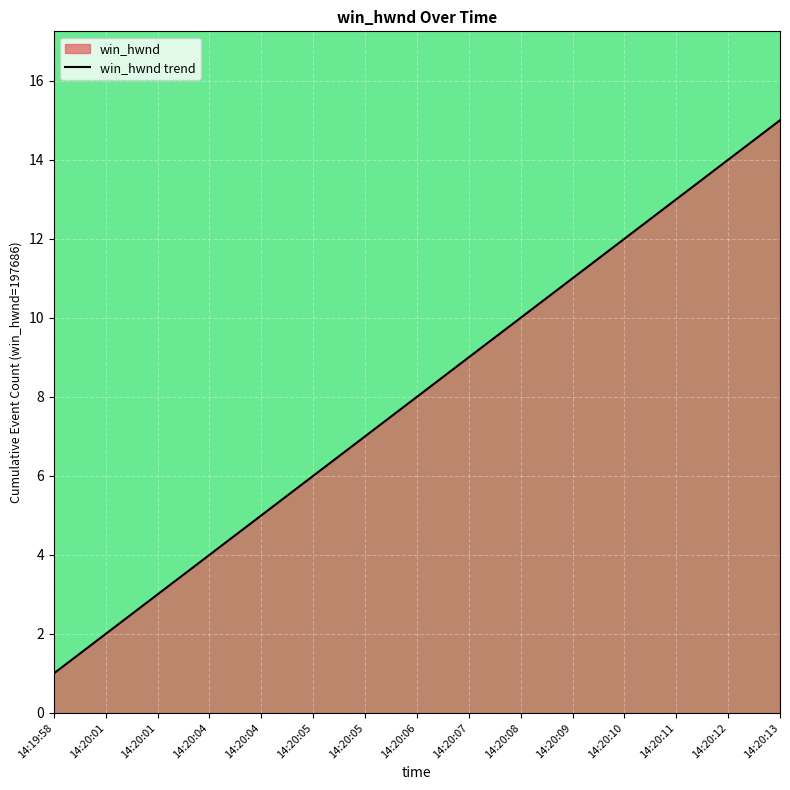

Which label corresponds to the smallest value in the chart?

14:19:58